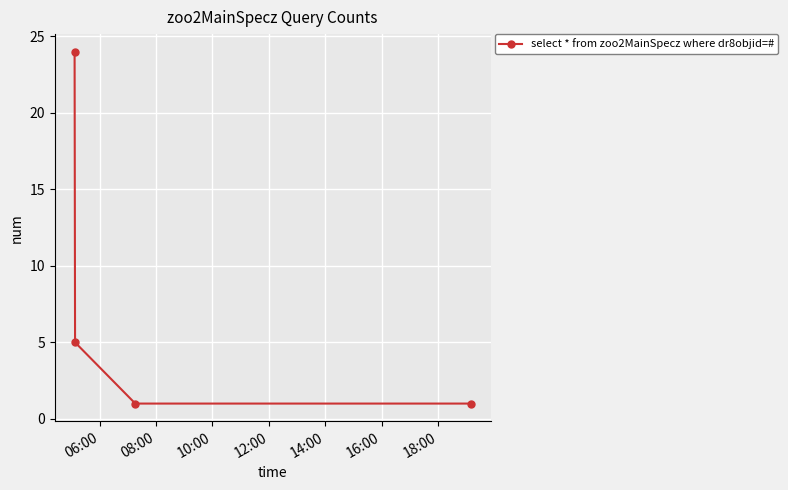

Count the values in the range 1 to 24.

4